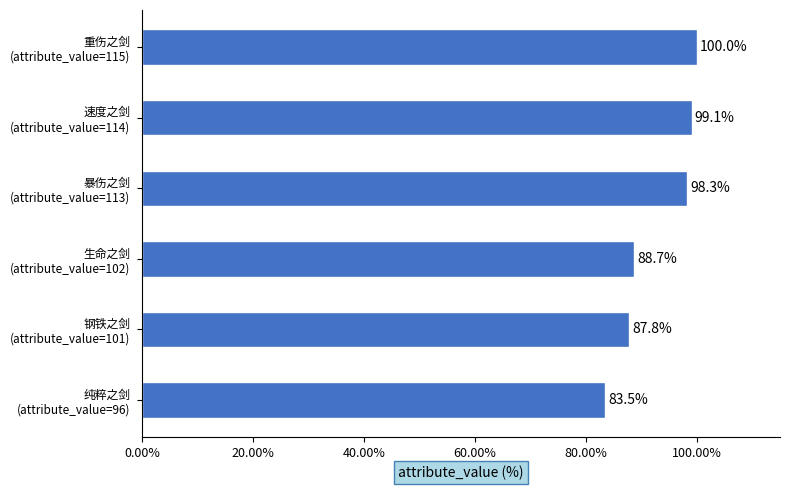

Rank the categories by value from highest to lowest.

重伤之剑
(attribute_value=115), 速度之剑
(attribute_value=114), 暴伤之剑
(attribute_value=113), 生命之剑
(attribute_value=102), 钢铁之剑
(attribute_value=101), 纯粹之剑
(attribute_value=96)